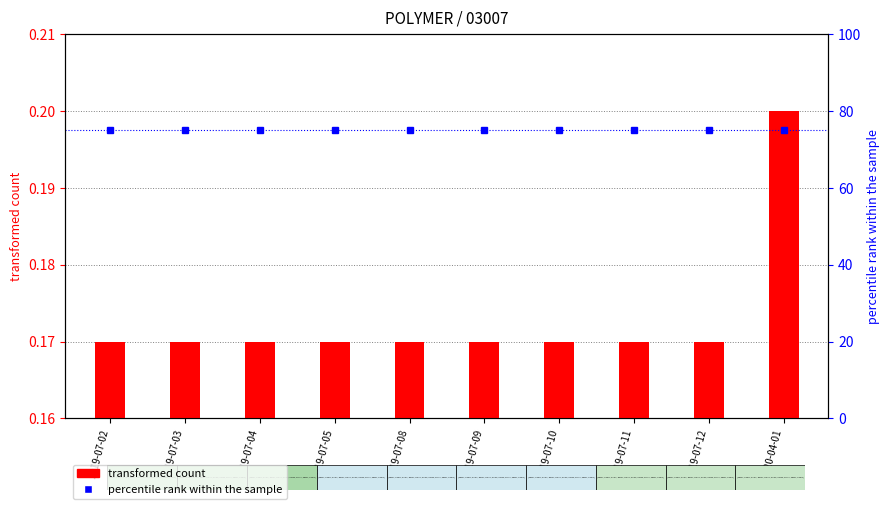

Count the number of data series in this chart.

2